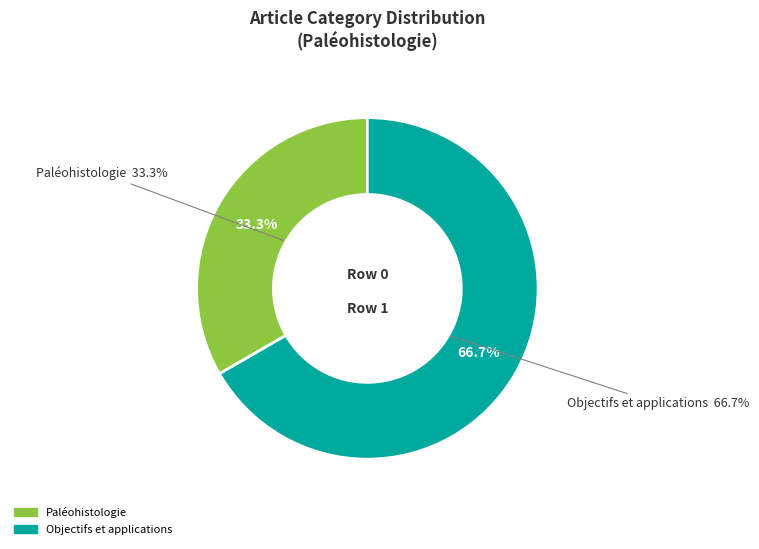

The Paléohistologie slice represents 14% of the pie. True or false?

False